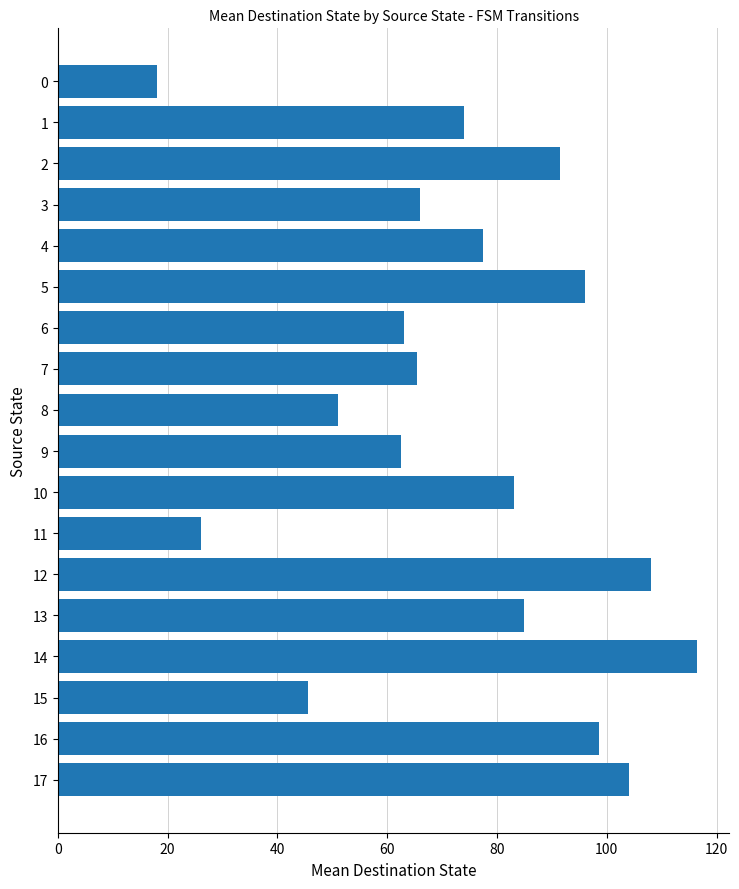

How many series are shown in this chart?

1